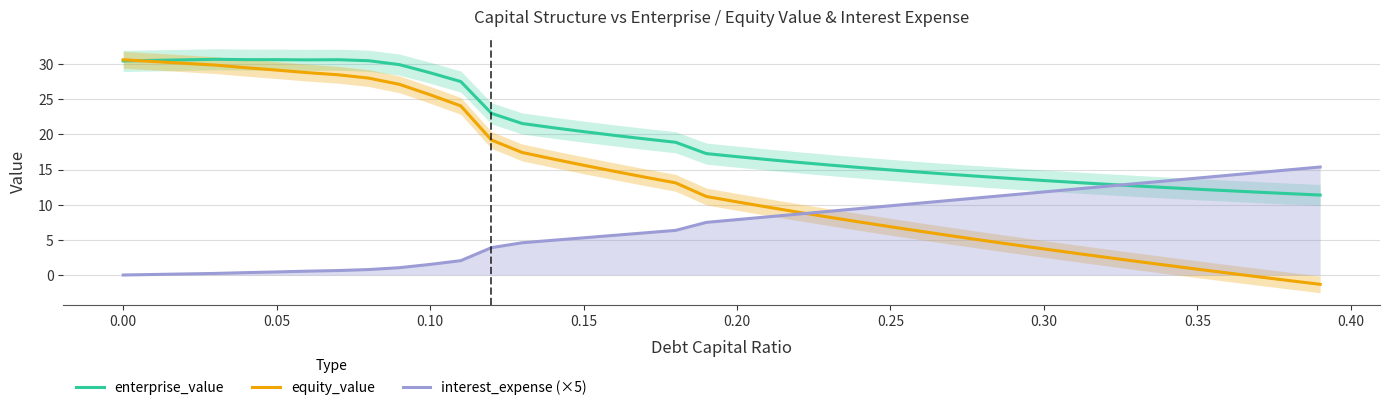

Does the chart have visible grid lines?

Yes